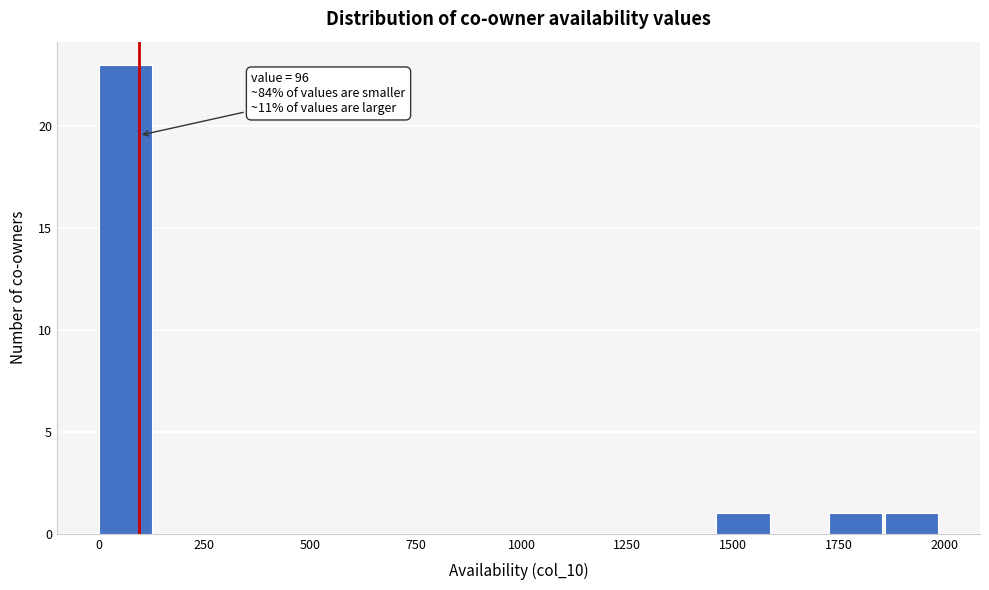

Read against the x-axis, roughly where is the centre of the tallest bar?

50